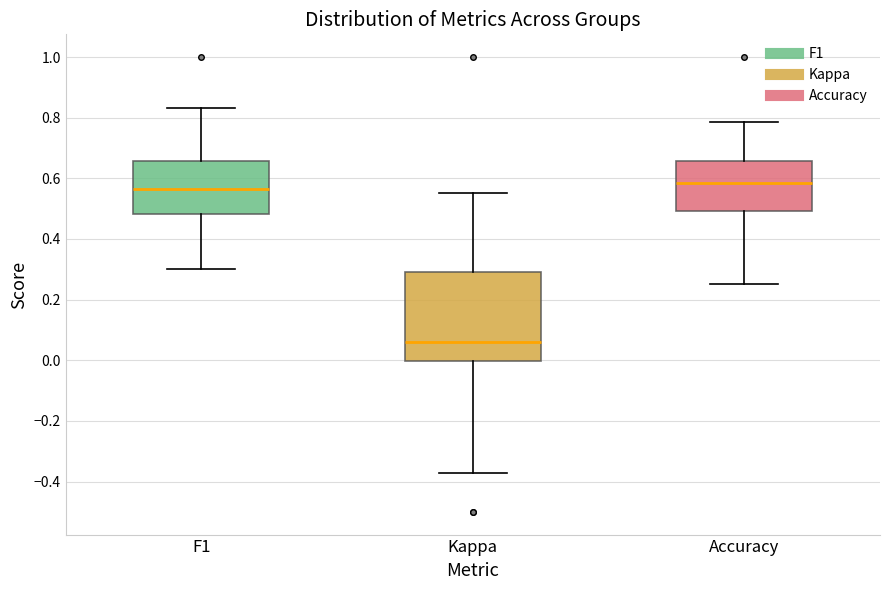

Which box is the tallest, from its lower edge to its upper edge?

Kappa